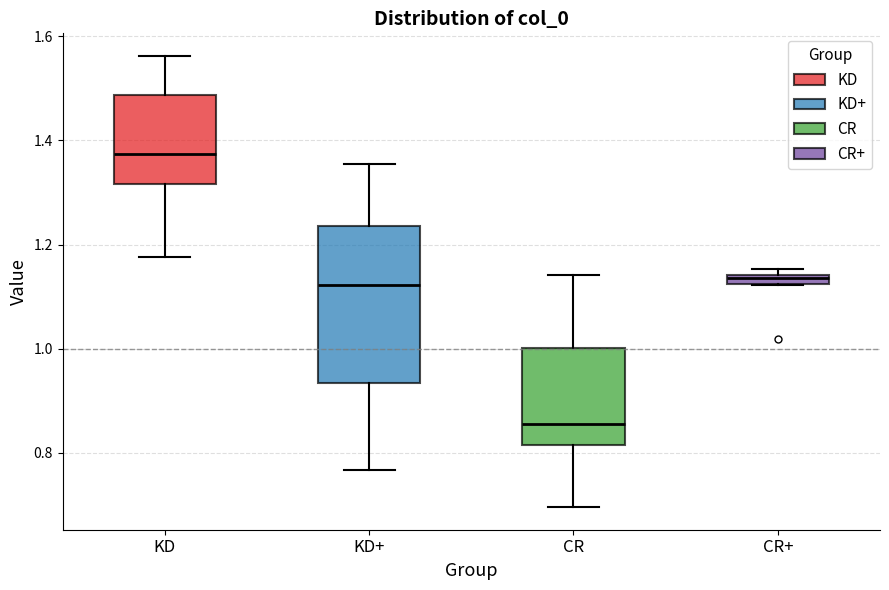

Where is the upper edge of the box for KD+ on the y-axis? The values are not printed on the chart, so give them approximately, as read against the axis.

1.24